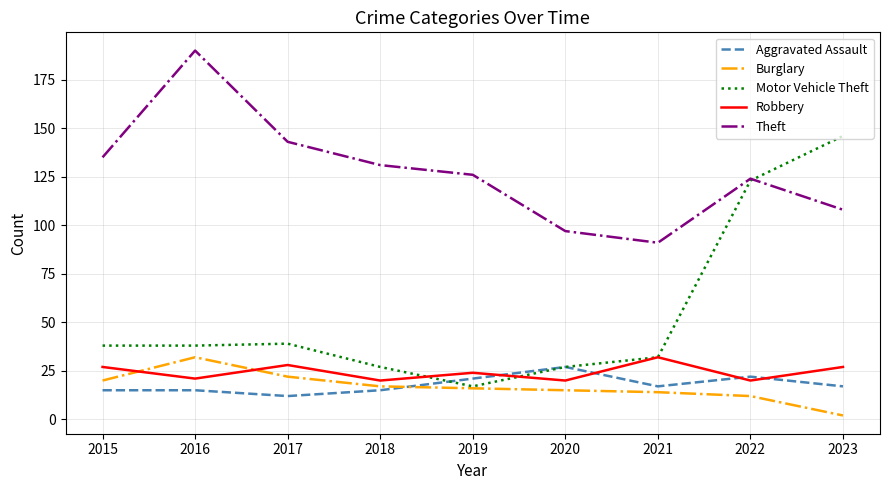

What is the highest value of the Burglary series?

32